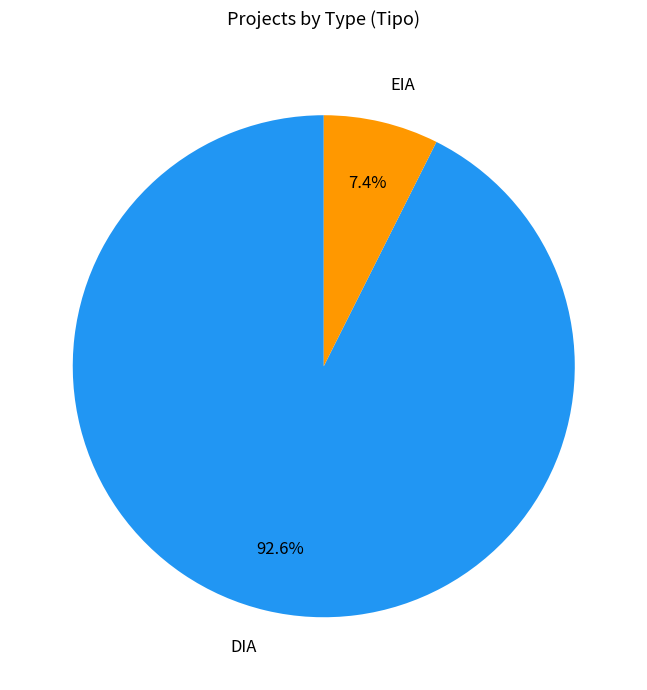

Which has a higher value, DIA or EIA?

DIA